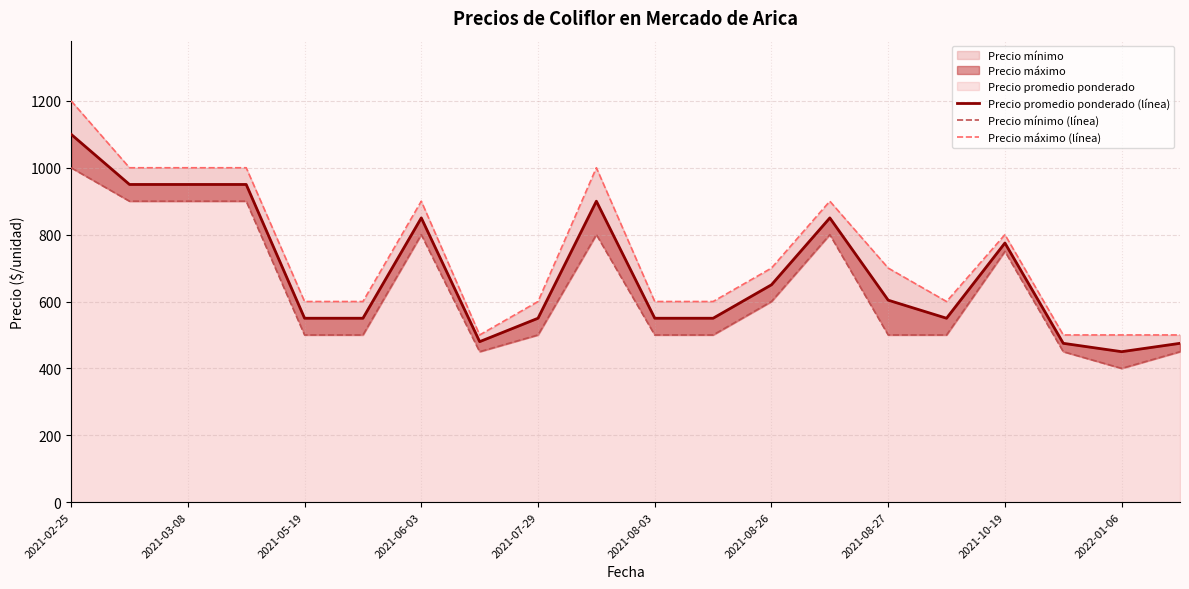

Between 2021-08-26 and 19, which is larger?

2021-08-26